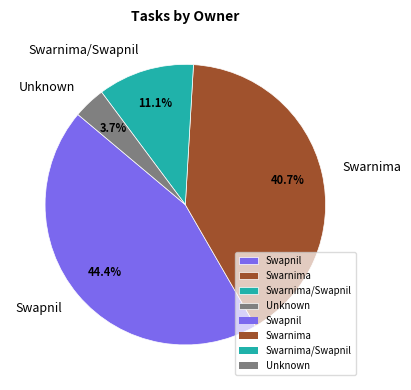

Is it true that Swarnima/Swapnil is 1% of the pie?

False